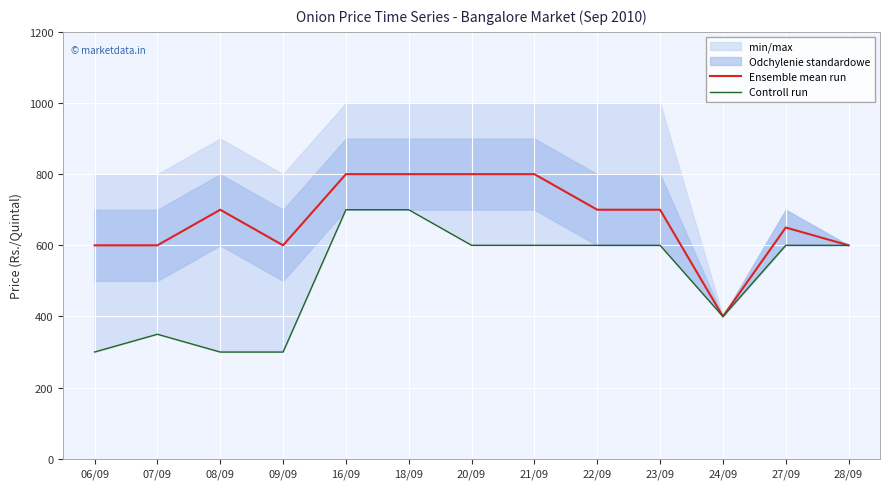

How many lines are shown in the chart?

2